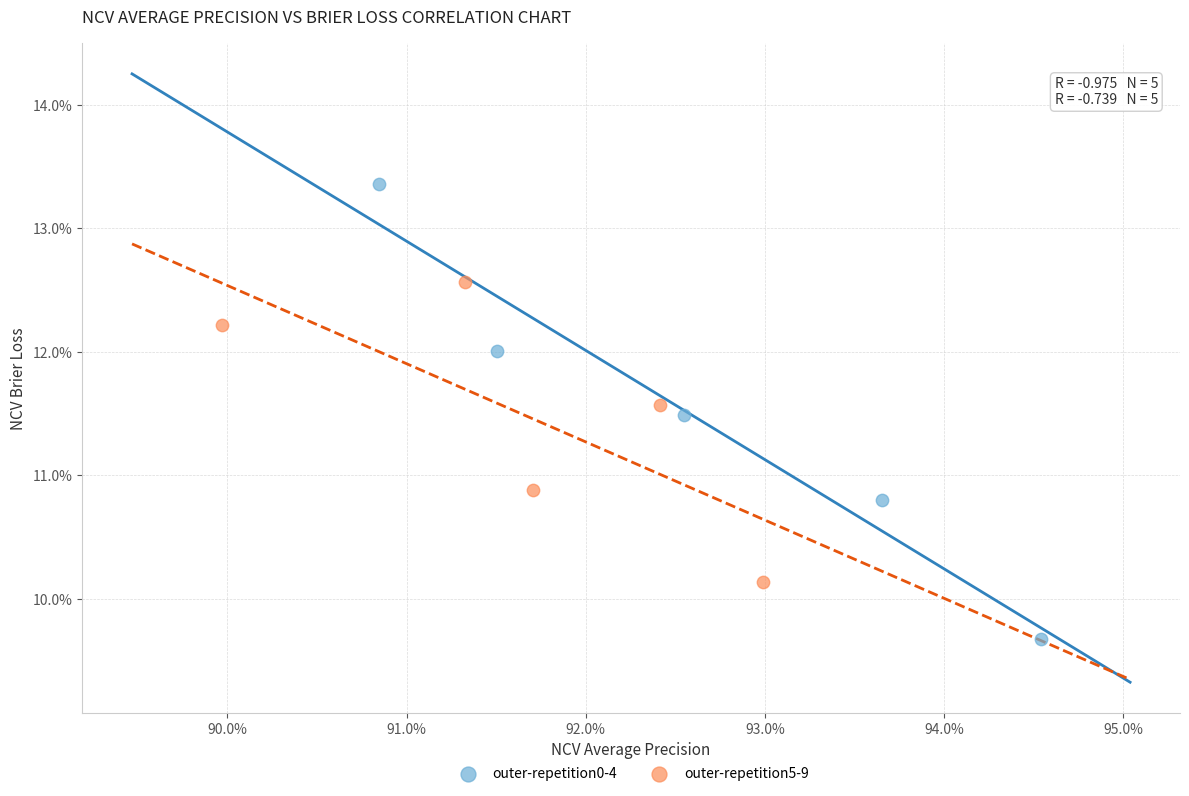

Which series contains the highest Y value?

outer-repetition0-4